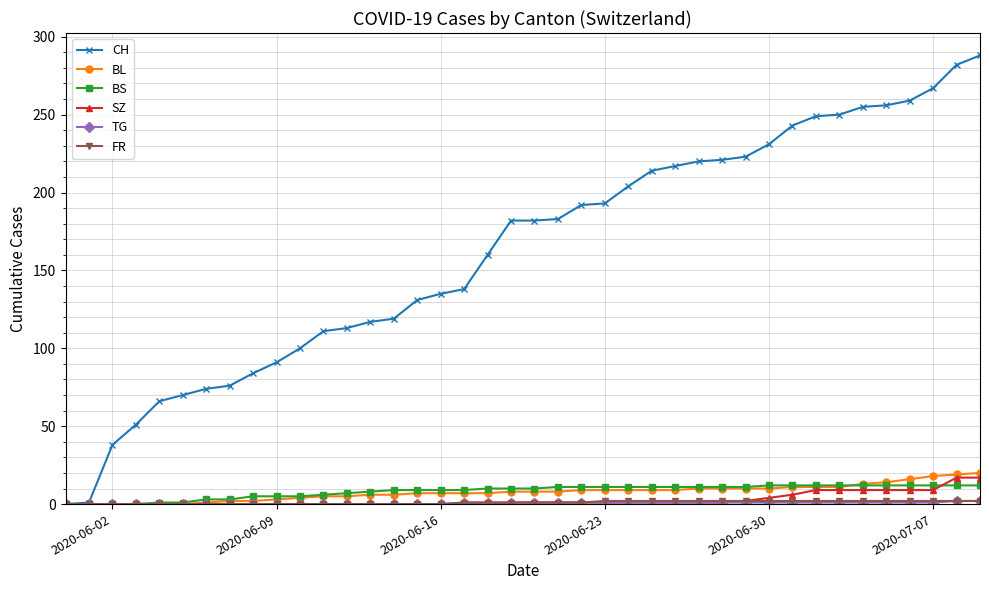

What is the maximum value shown in the chart?

288